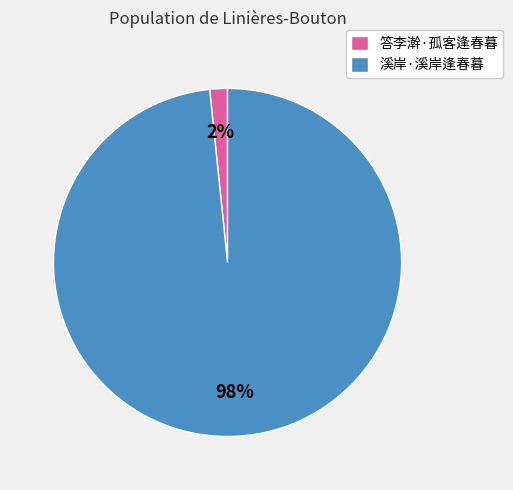

How many slices are in this pie chart?

2